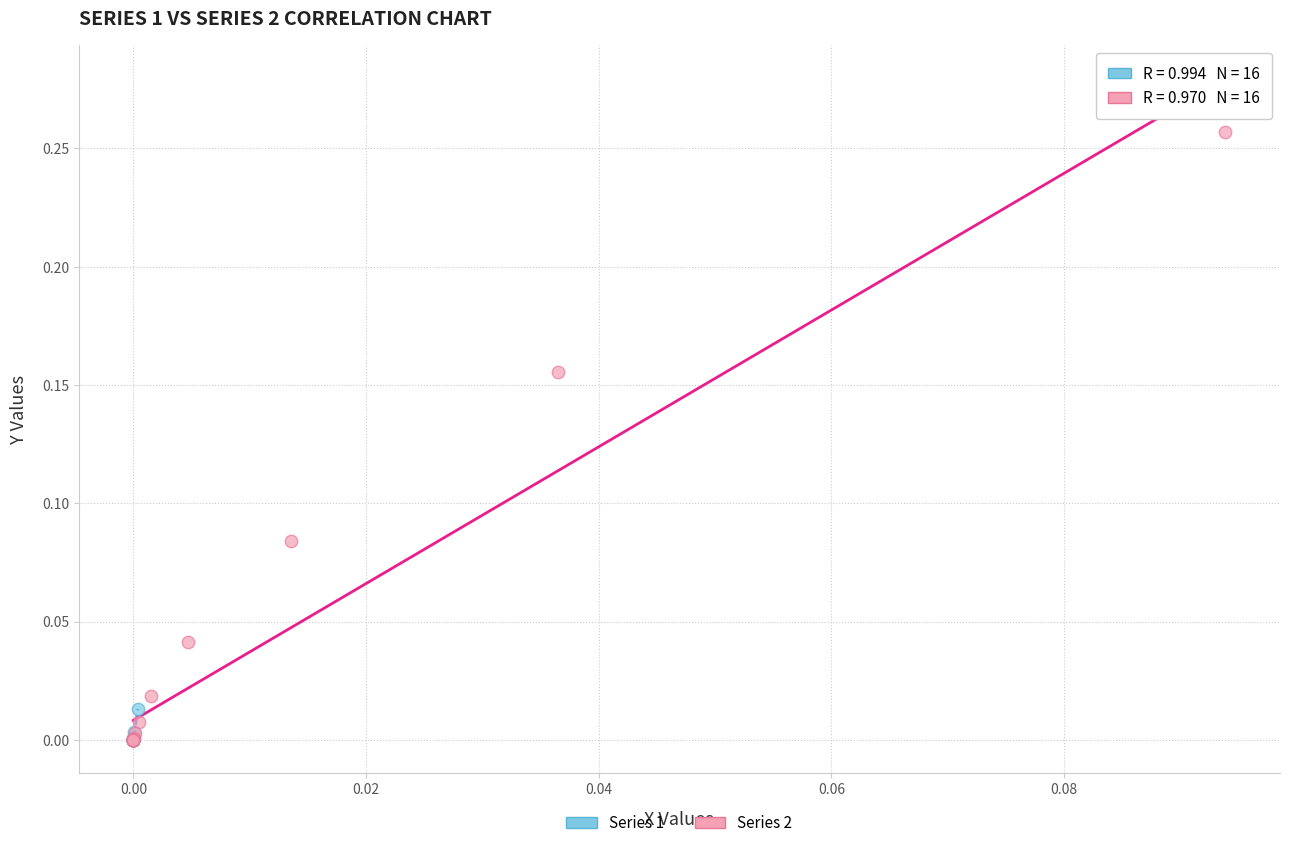

Which series has the widest spread of Y values?

Series 2